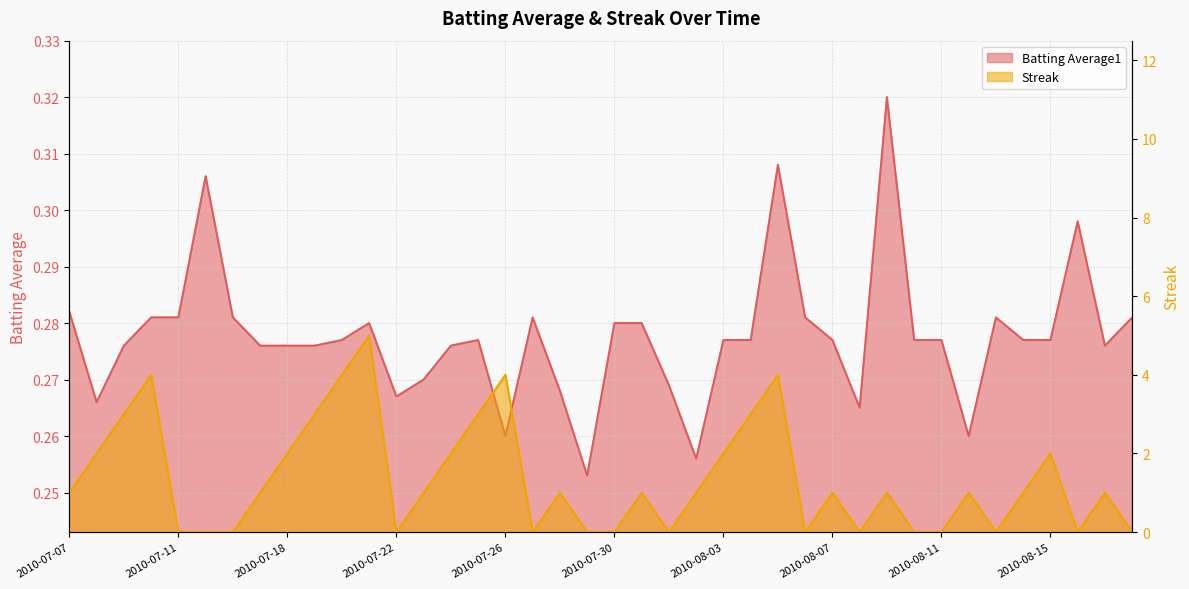

How many interior local peaks does the Batting Average1 series have?

8